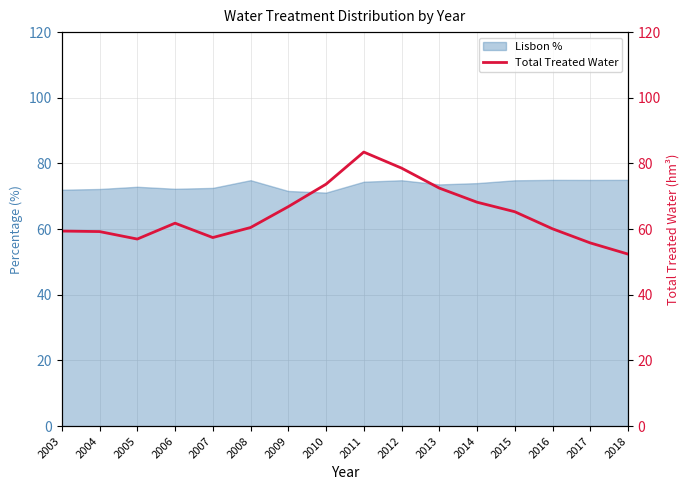

Rank the categories by value from highest to lowest.

2011, 2012, 2010, 2013, 2014, 2009, 2015, 2006, 2008, 2016, 2003, 2004, 2007, 2005, 2017, 2018